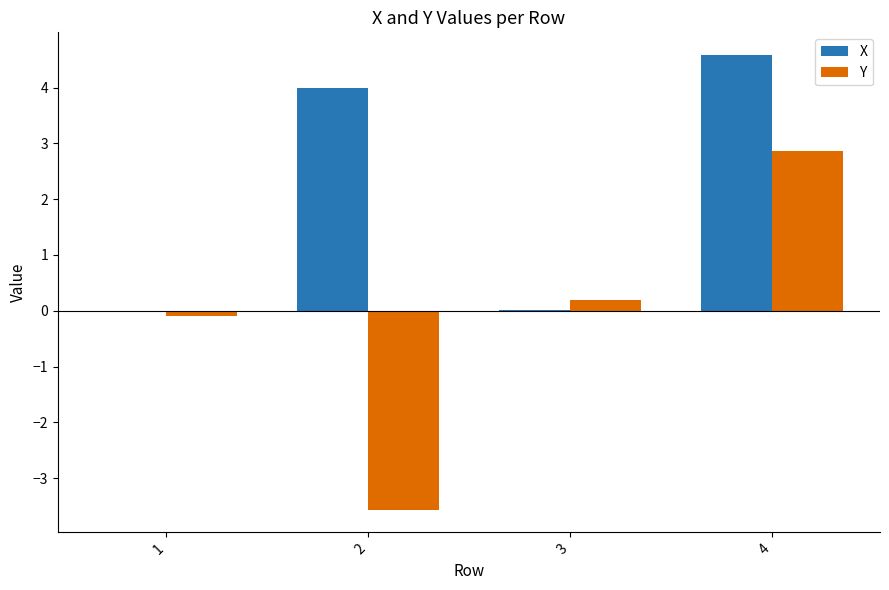

What is the maximum value shown in the chart?

4.6